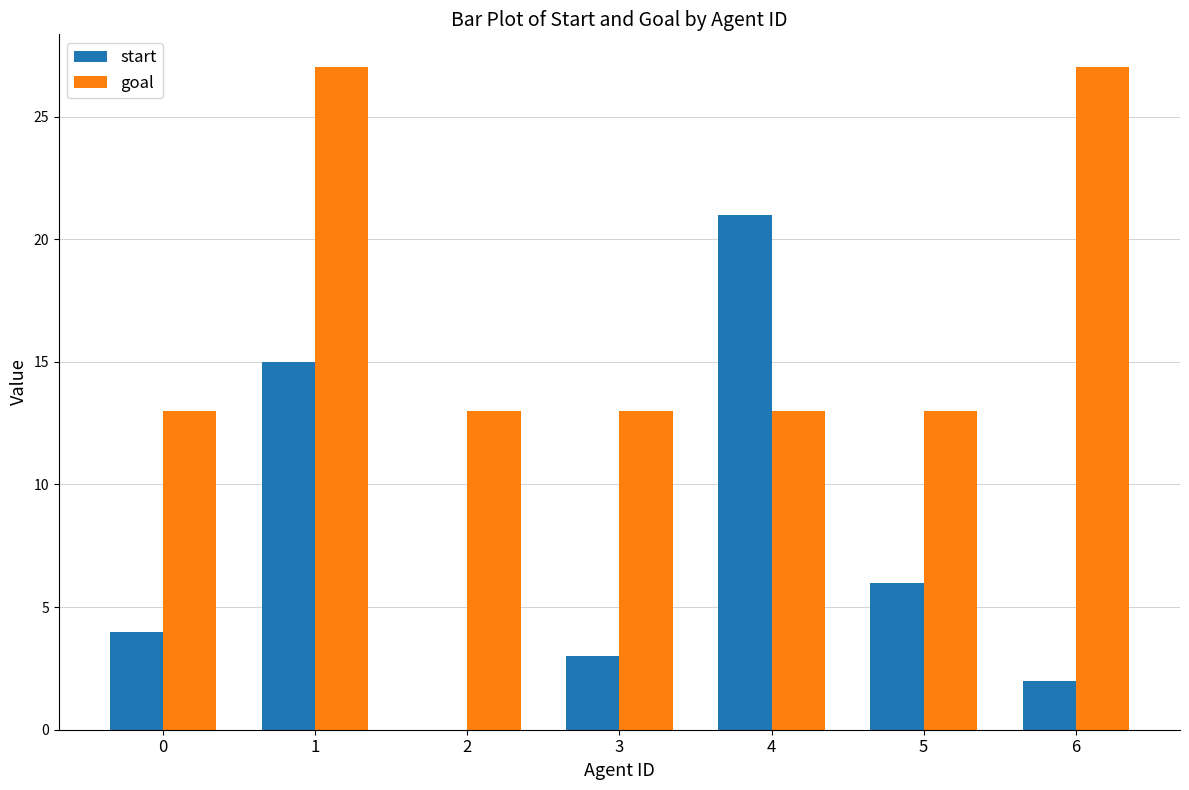

What is the average value of the start series?

7